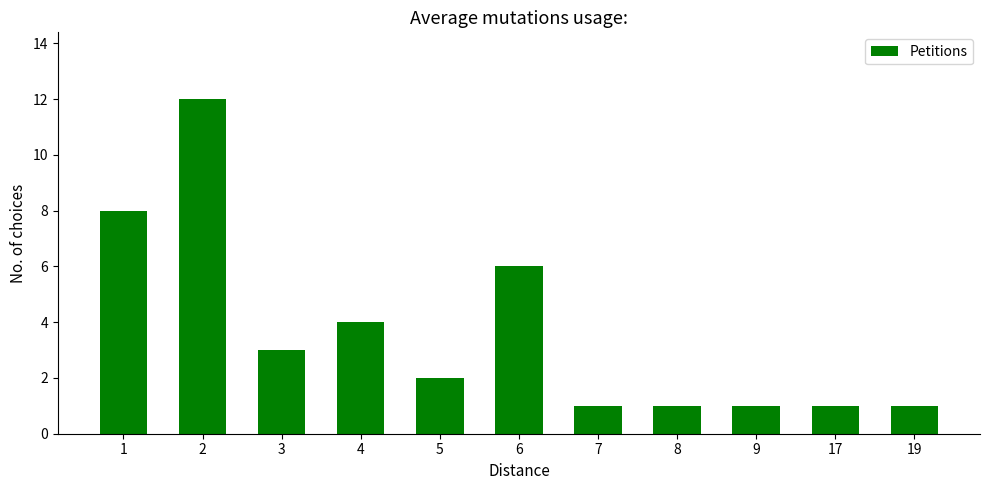

Are the bars horizontal?

No